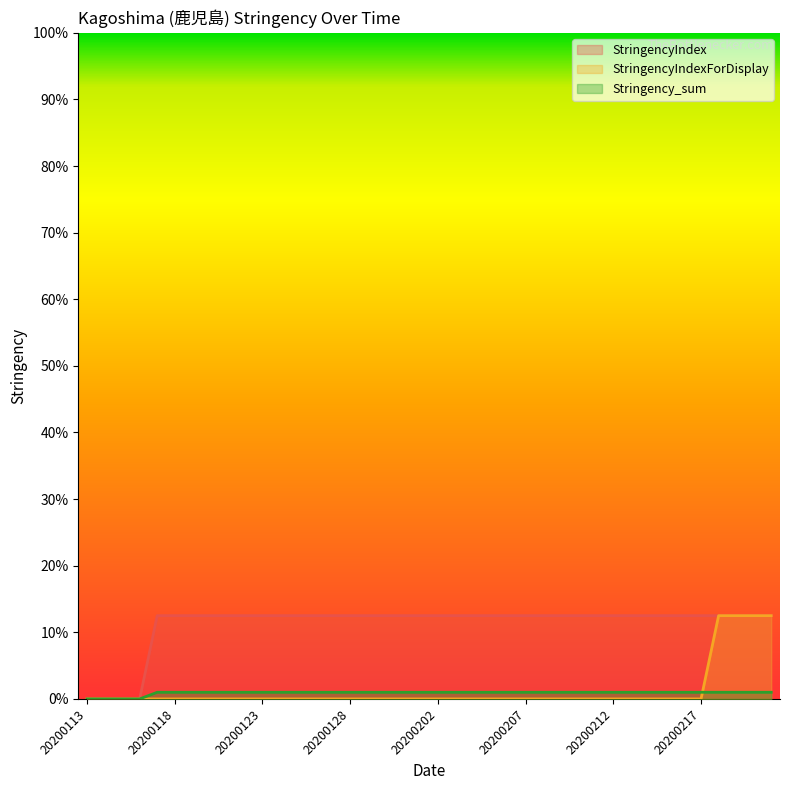

Which series changed the most between 20200118 and 20200130?

StringencyIndex